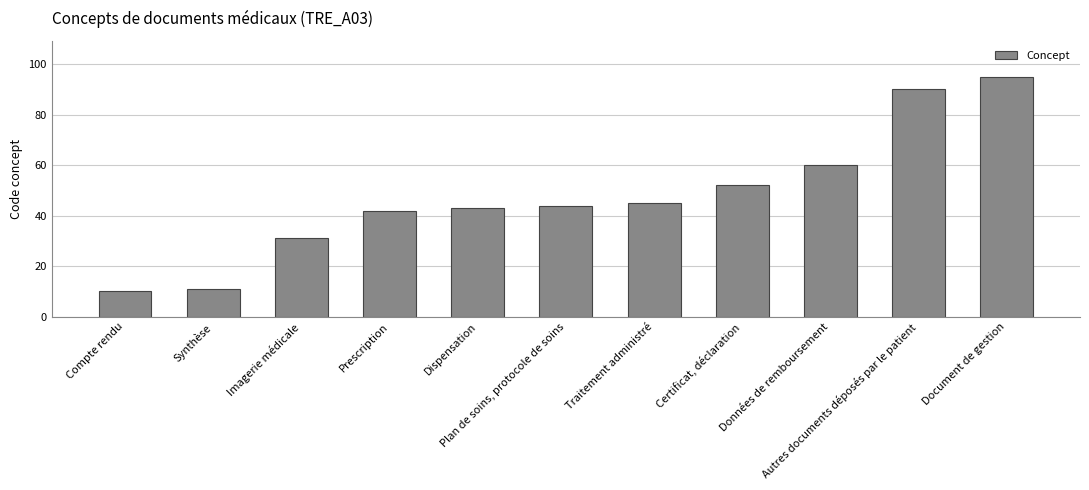

Is it true that the value at Plan de soins, protocole de soins is 22?

False